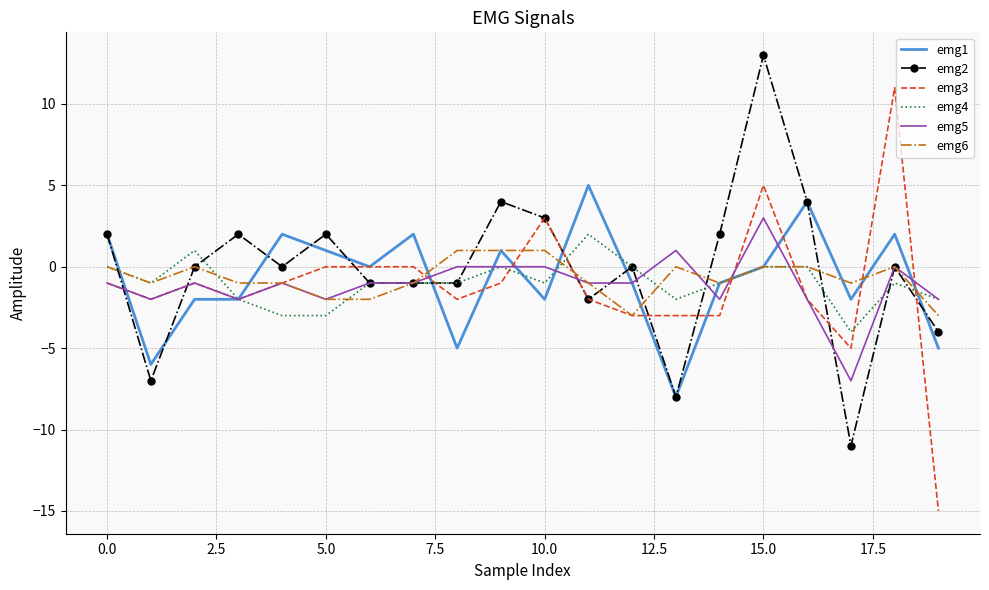

Which series has the widest spread of values?

emg3